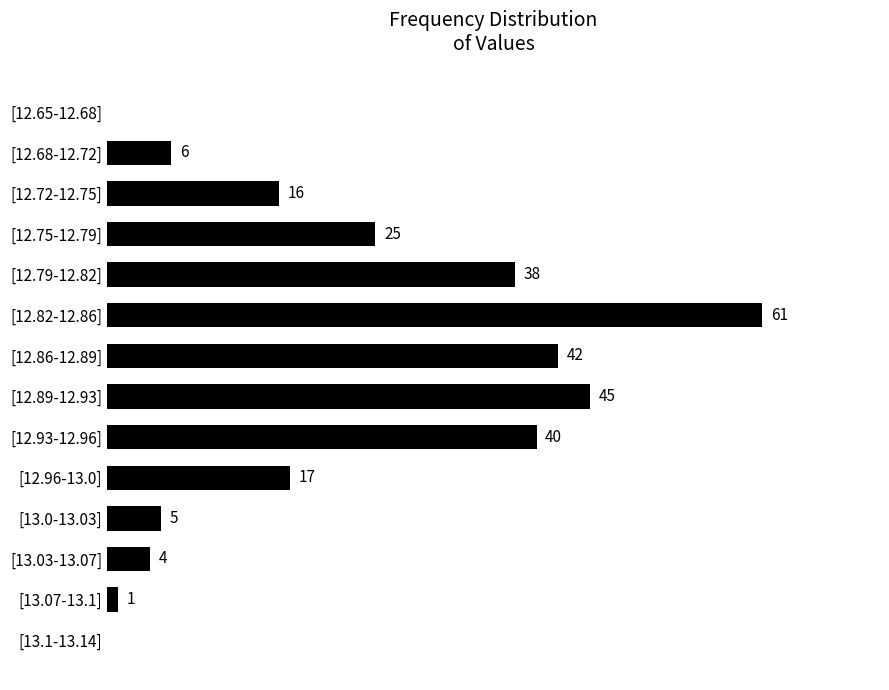

At which category does the chart reach its peak across all series?

[12.82-12.86]